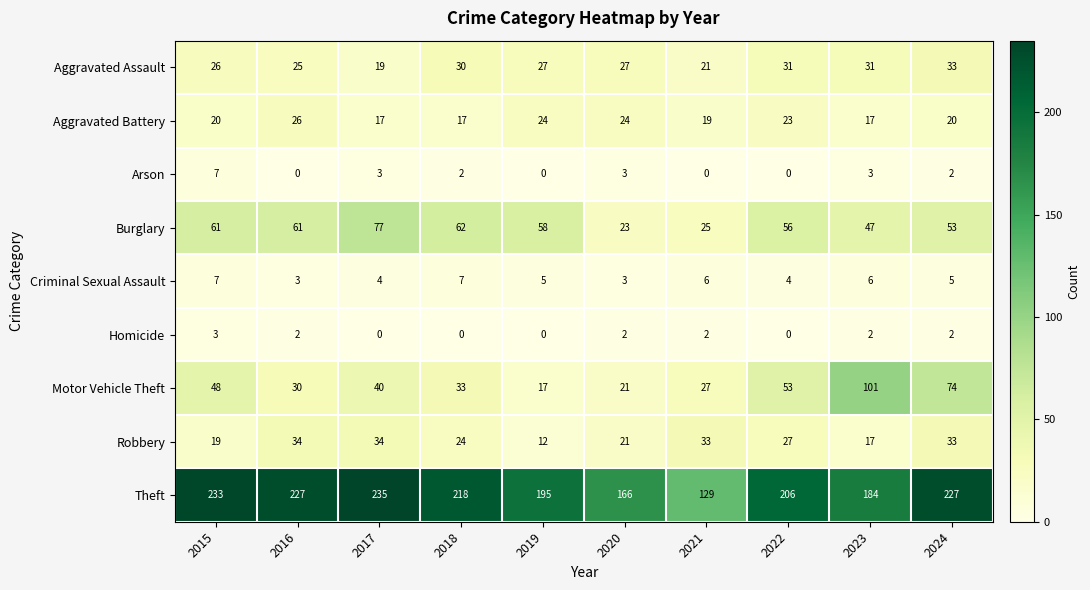

What is the difference between the Arson values at 2022 and 2020?

3